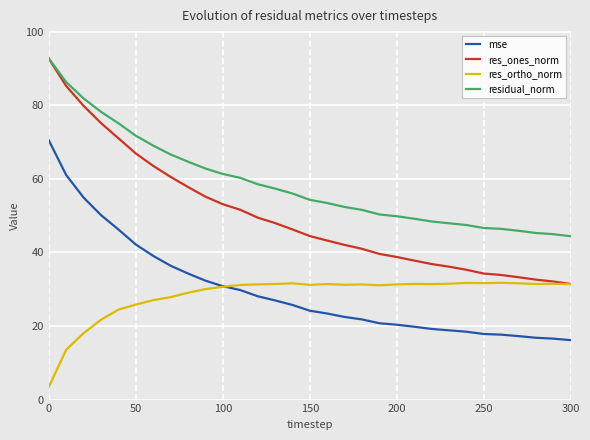

Which series has the widest spread of values?

res_ones_norm